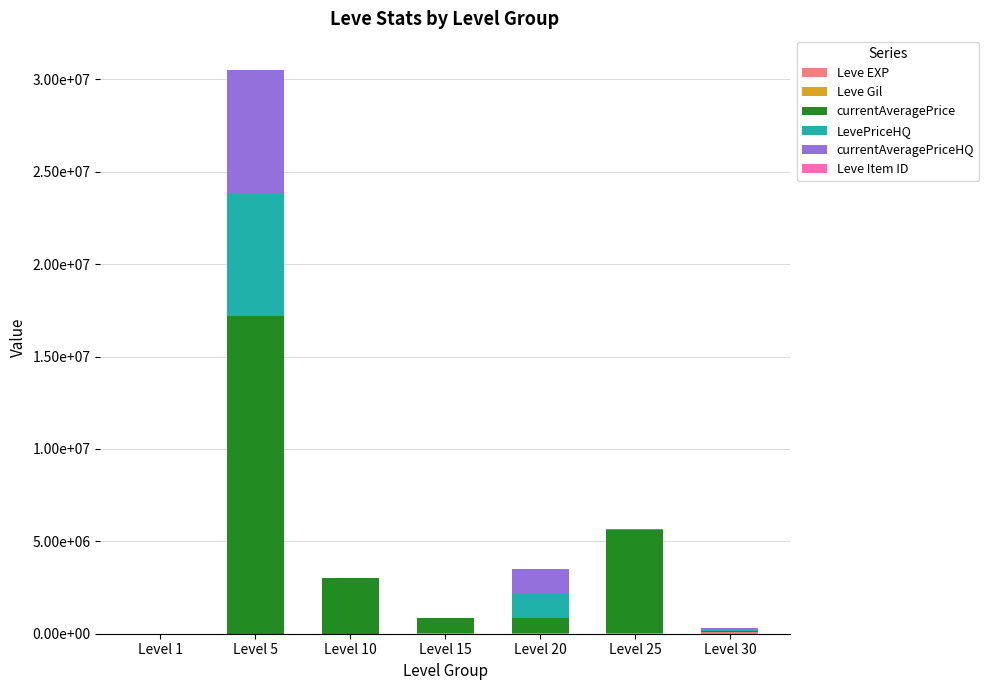

Does the chart contain stacked bars?

Yes